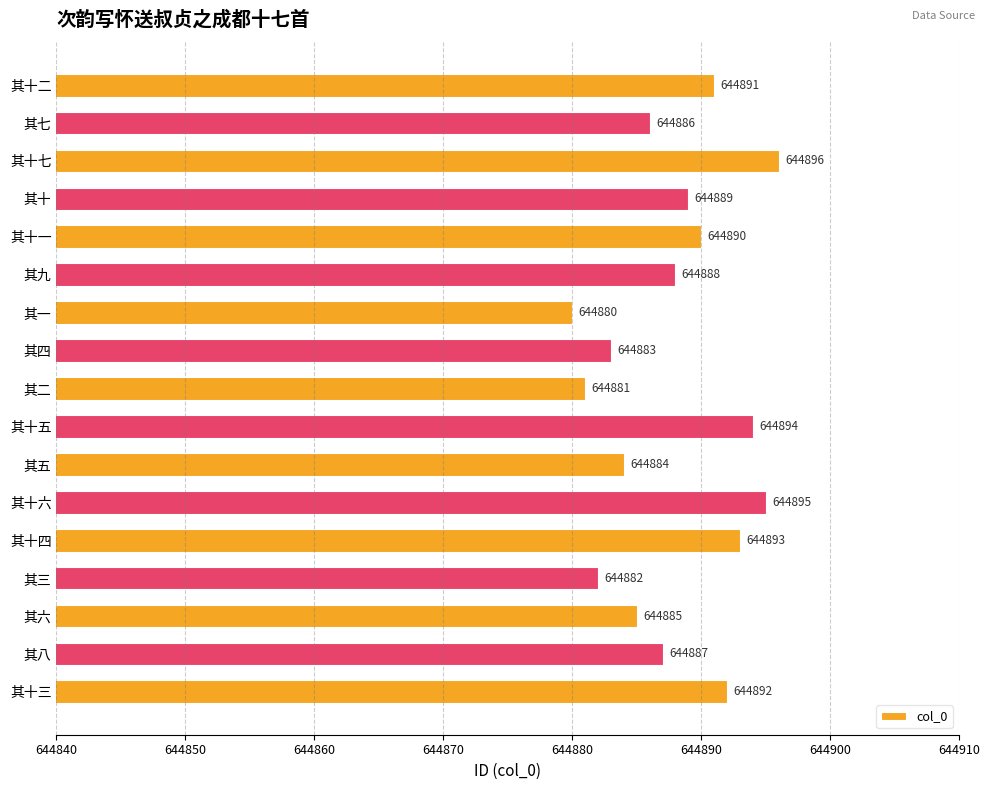

Count the number of data series in this chart.

1